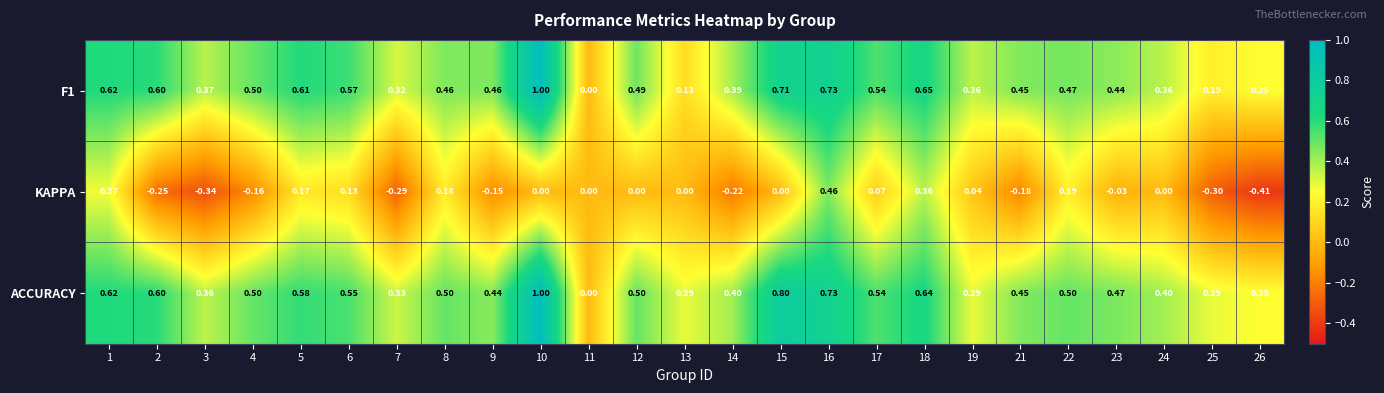

Between 24 and 25, which series saw the biggest shift?

KAPPA